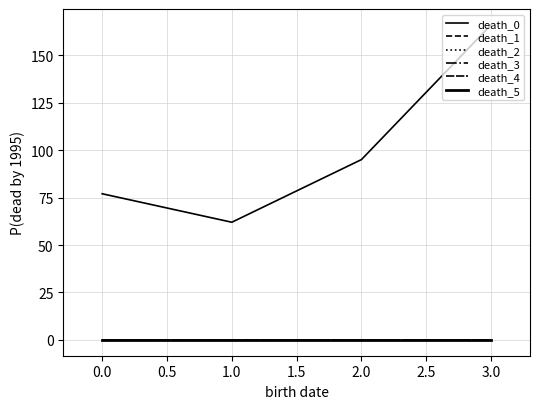

Does the chart have visible grid lines?

Yes